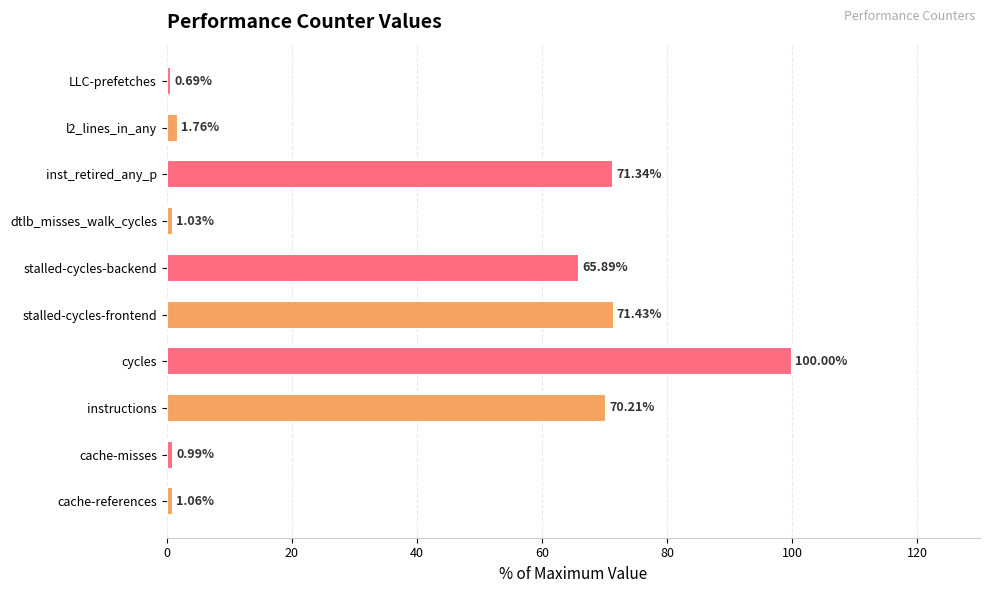

List the labels in order of value, largest first.

cycles, stalled-cycles-frontend, inst_retired_any_p, instructions, stalled-cycles-backend, l2_lines_in_any, cache-references, dtlb_misses_walk_cycles, cache-misses, LLC-prefetches